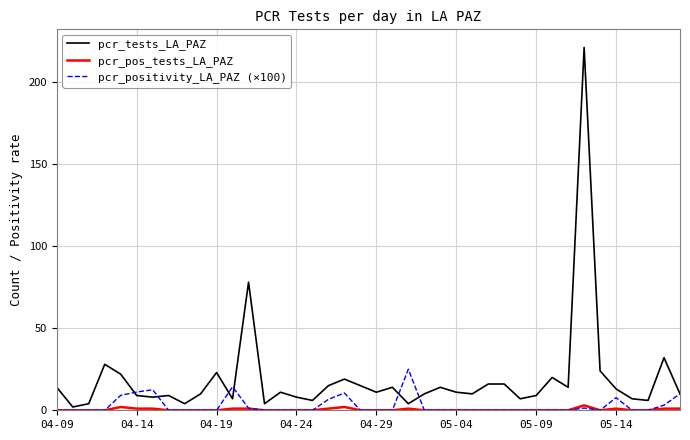

List the series in order of their peak value, highest first.

pcr_tests_LA_PAZ, pcr_positivity_LA_PAZ (×100), pcr_pos_tests_LA_PAZ